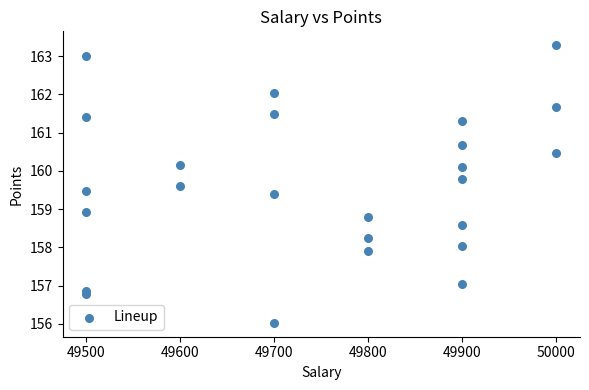

What Y value in the scatter plot is closest to 159?

158.9